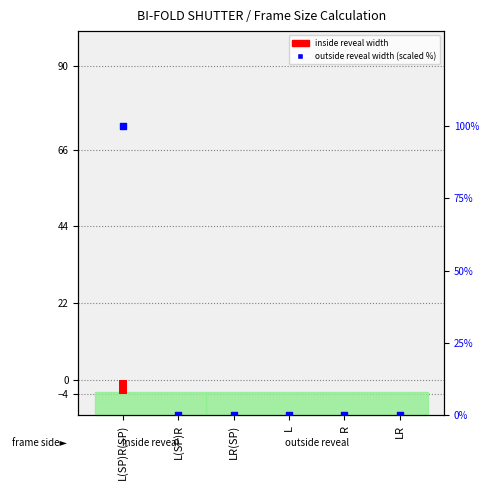

What are all the series names shown in the legend?

inside reveal width, outside reveal width (scaled)